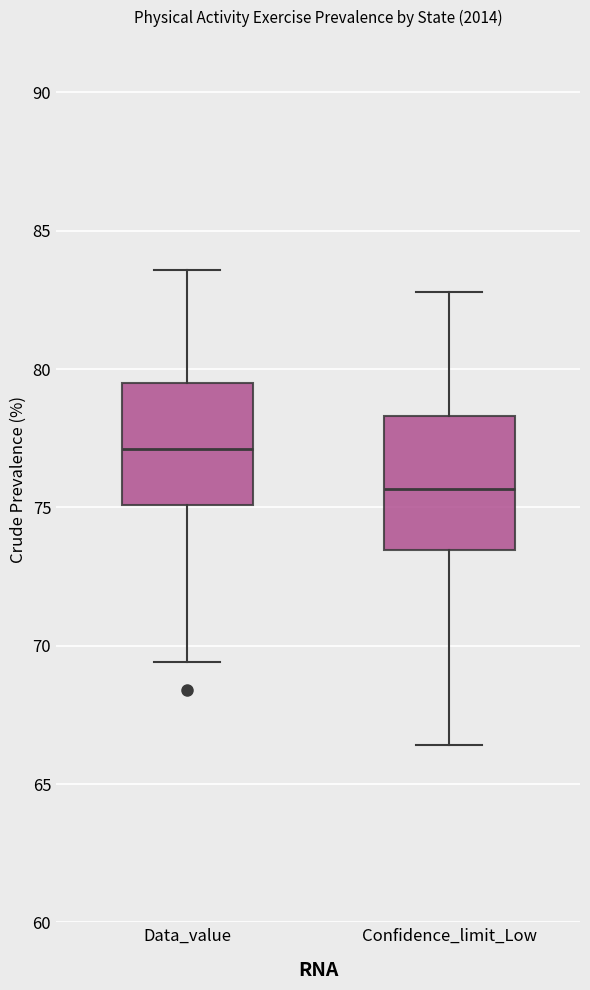

Reading left to right, read every box against the y-axis: the position of its median line, the range the box covers, and the ends of its whiskers. The values are not printed on the chart, so give them approximately, as read against the axis.

Data_value: median 77.0, box 75.0 to 79.5, whiskers 69.5 to 83.5
Confidence_limit_Low: median 75.5, box 73.5 to 78.5, whiskers 66.5 to 83.0